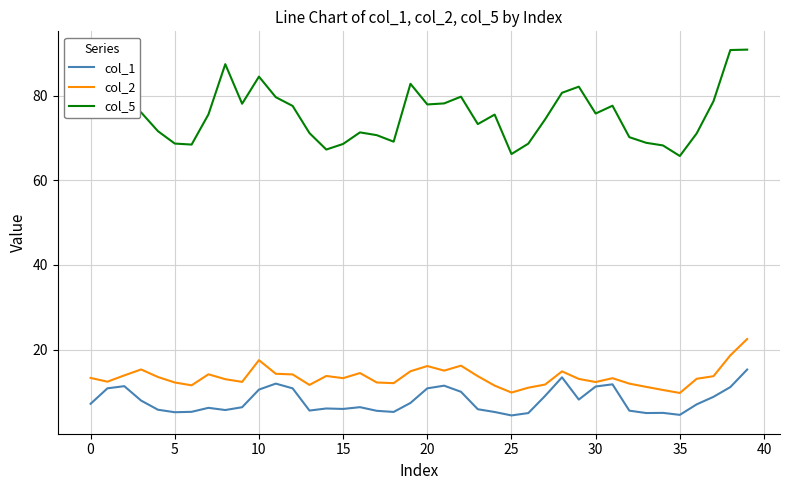

What is the maximum value for col_5?

90.9